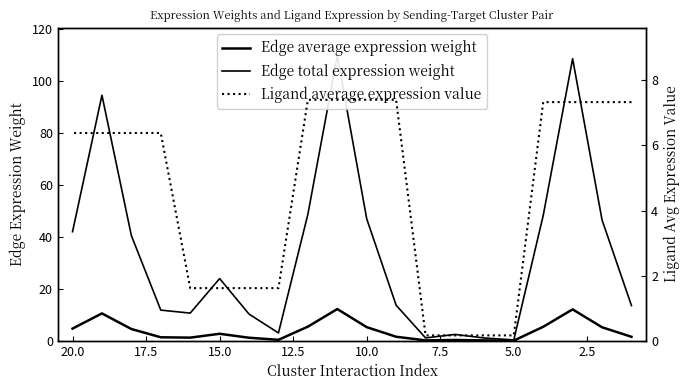

Does the chart display data point markers on the line(s)?

No